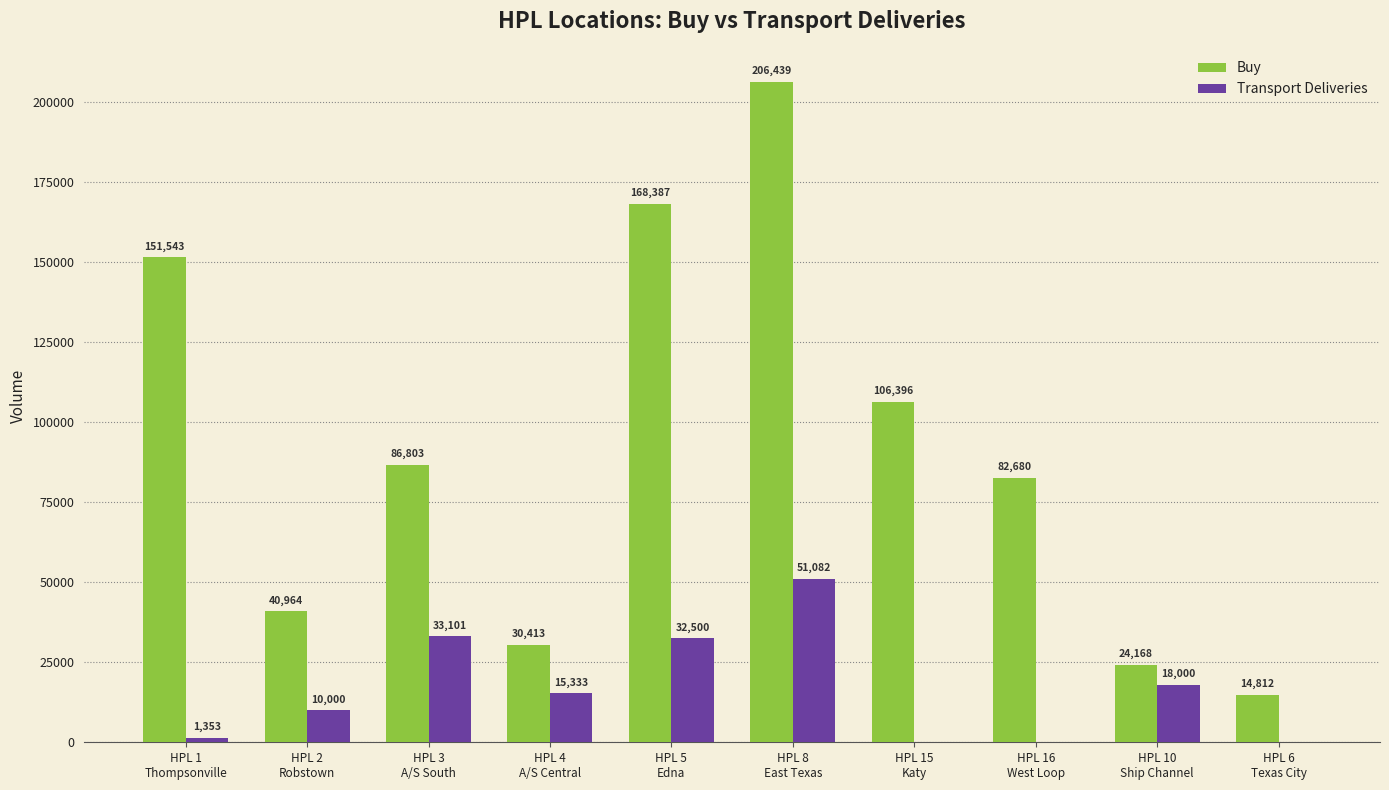

What is the highest value of the Buy series?

206439